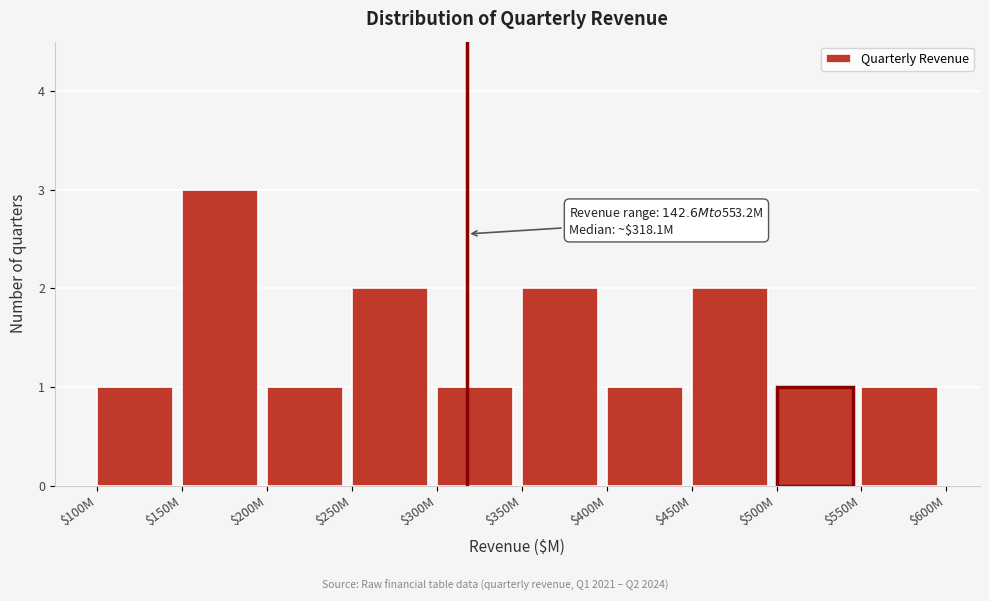

Reading right to left, extract all data points from this chart.

1	1	2	1	2	1	2	1	3	1